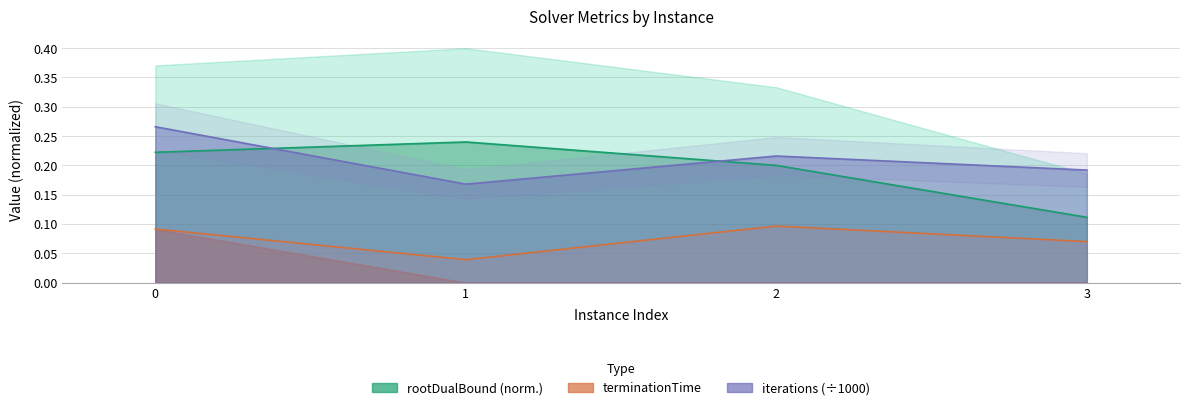

How many series are shown in this chart?

3